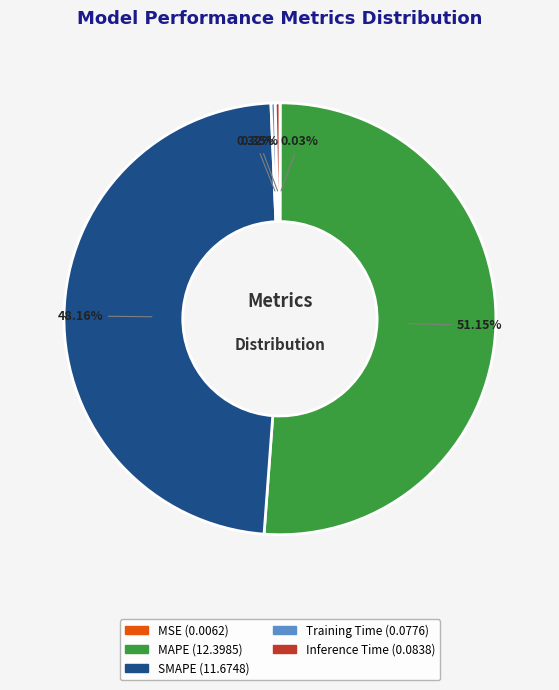

Is there any slice that represents more than half of the pie?

Yes